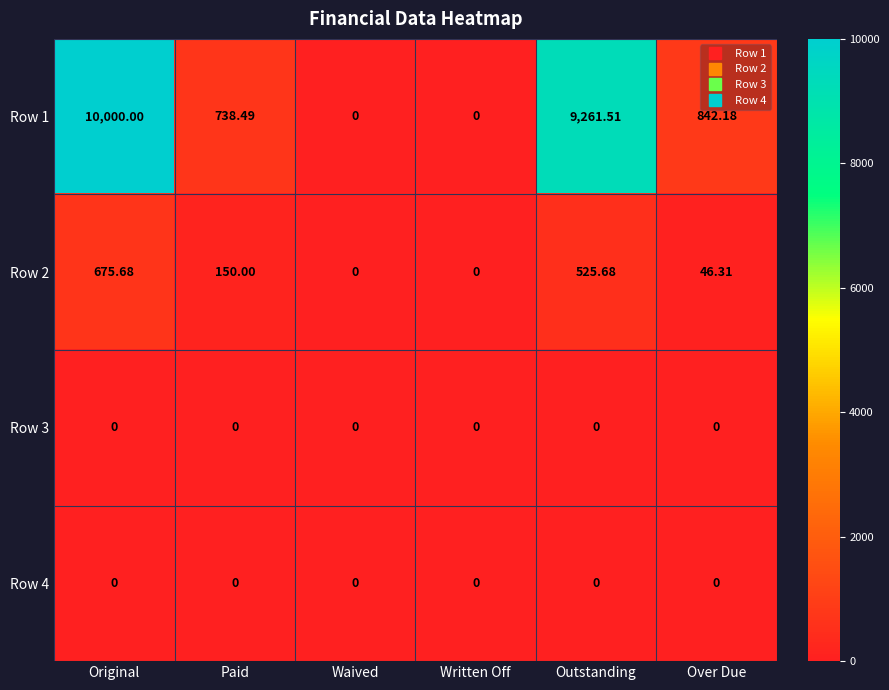

At which category is the sum across all series the highest?

Original